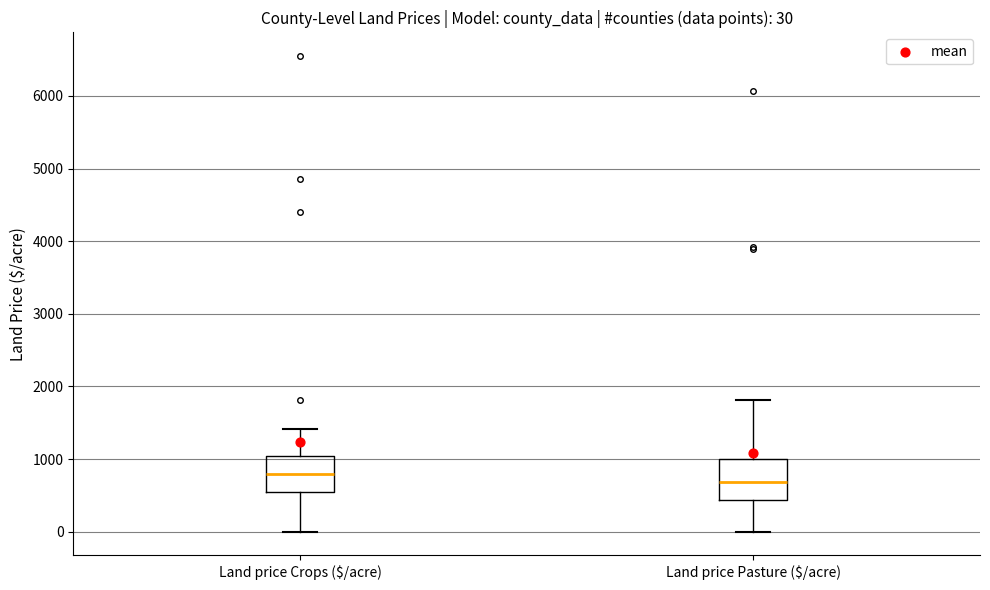

Which box's median line is the highest?

Land price Crops ($/acre)